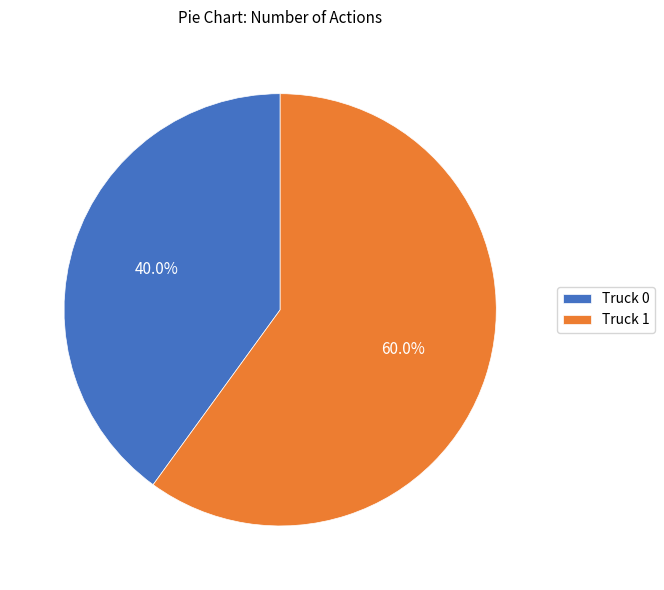

Which slice is the smallest?

Truck 0